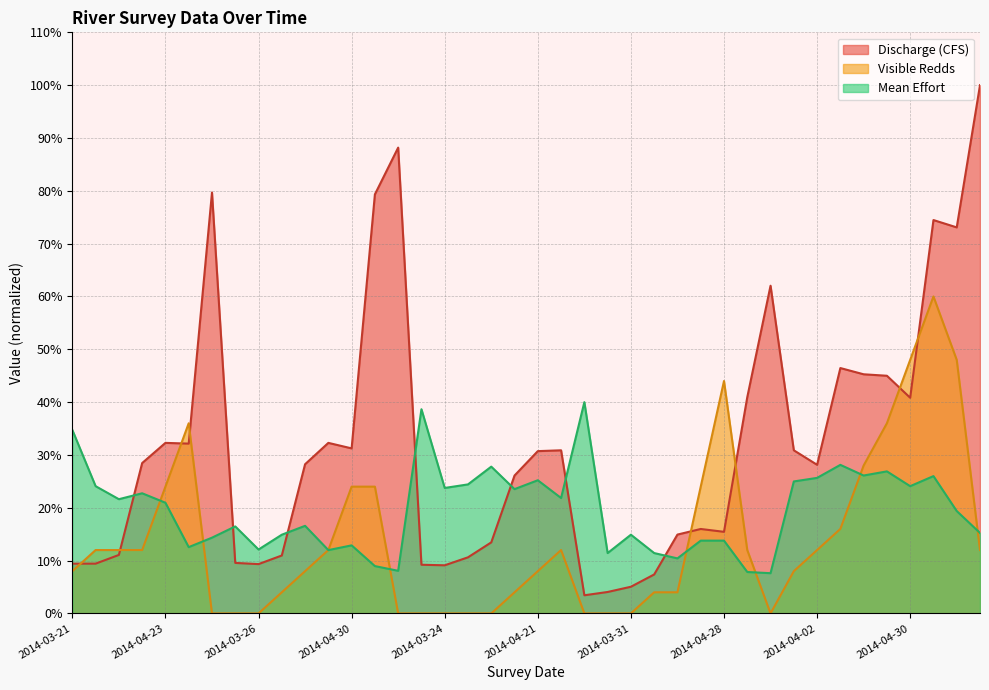

How many interior local peaks does the Discharge (CFS) series have?

9